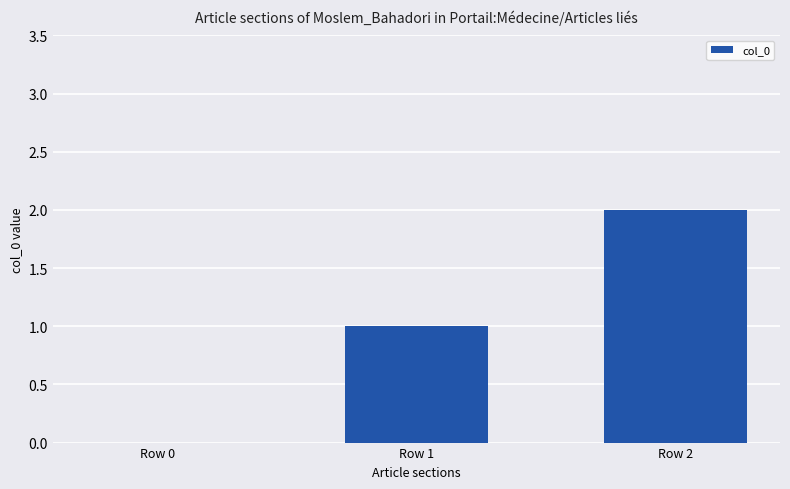

What is the maximum value shown in the chart?

2